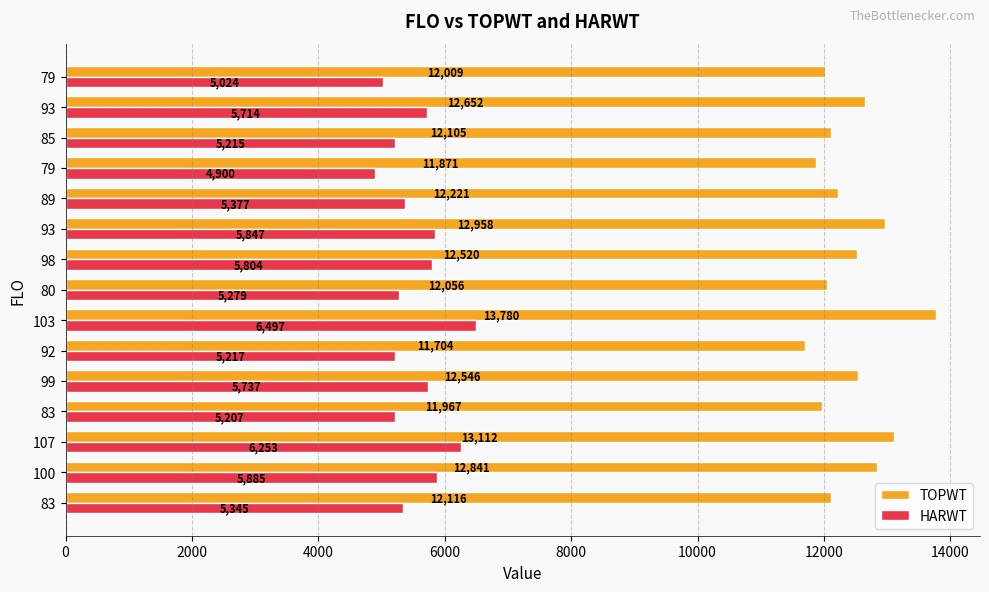

Reading right to left, what are all the values shown in this chart?

TOPWT: 12009	12652	12105	11871	12221	12958	12520	12056	13780	11704	12546	11967	13112	12841	12116
HARWT: 5024	5714	5215	4900	5377	5847	5804	5279	6497	5217	5737	5207	6253	5885	5345